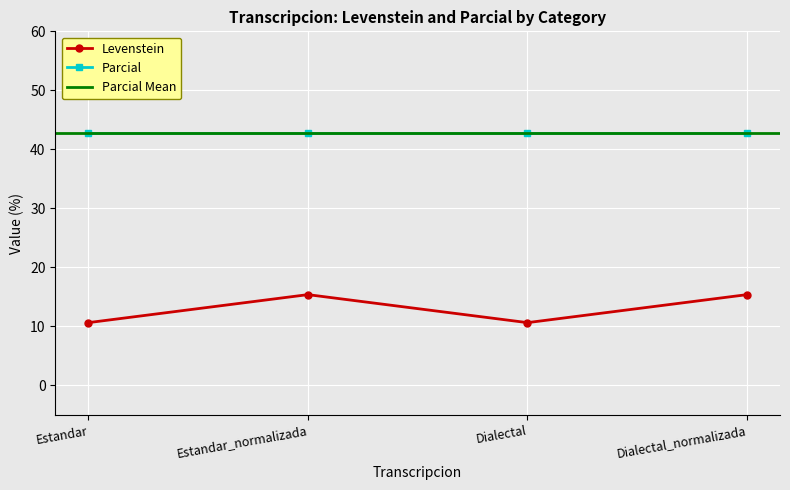

Reading left to right, list all the values displayed in this chart.

10.6	15.4	10.6	15.4